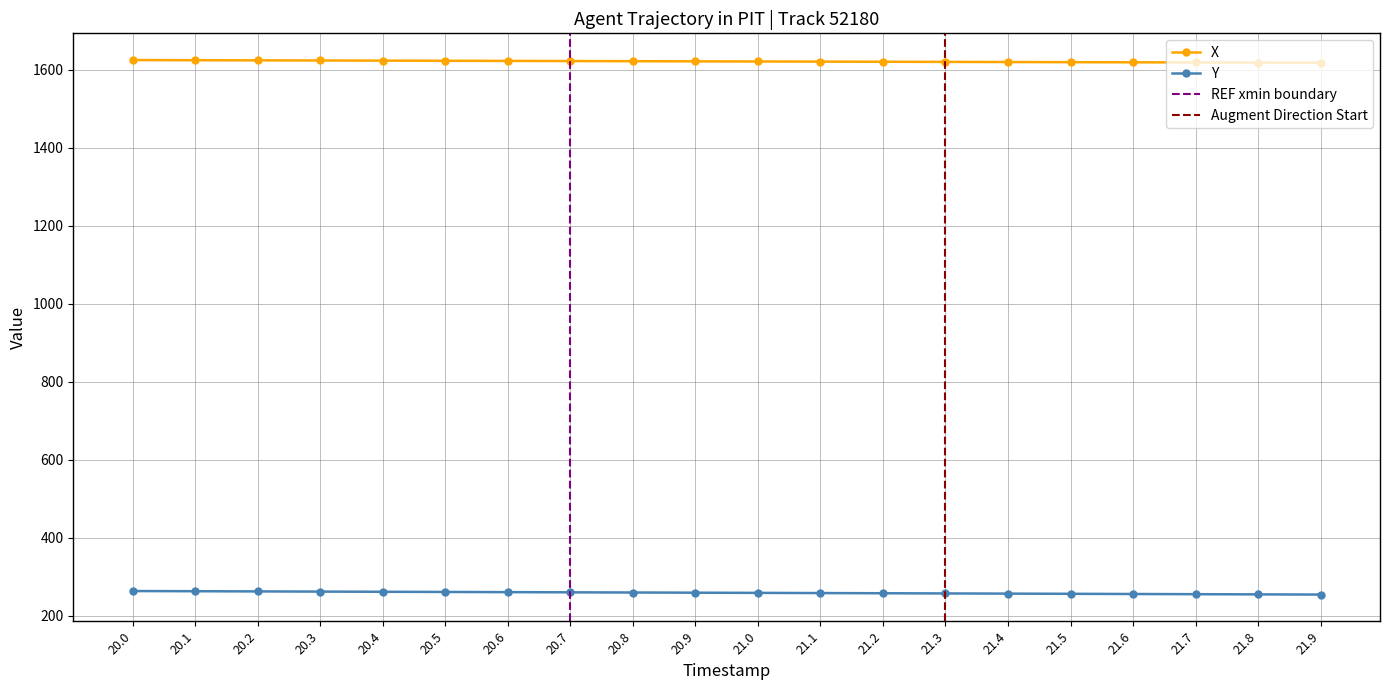

At which label does Y reach its peak?

20.0